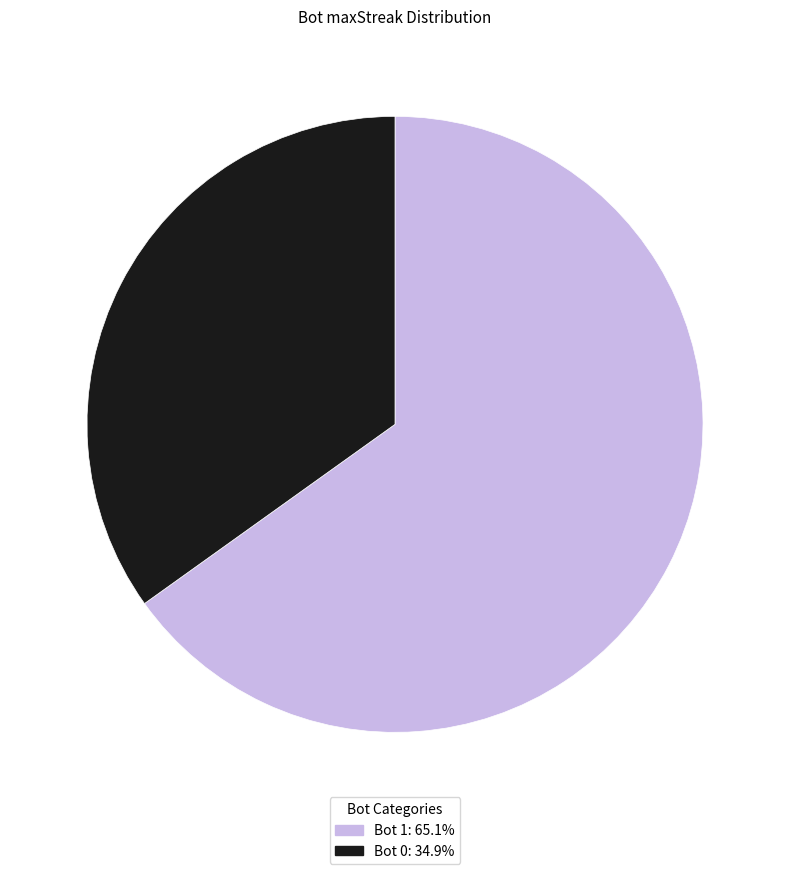

What is the ratio of the value at Bot 1: 65.1% to the value at Bot 0: 34.9%?

1.9